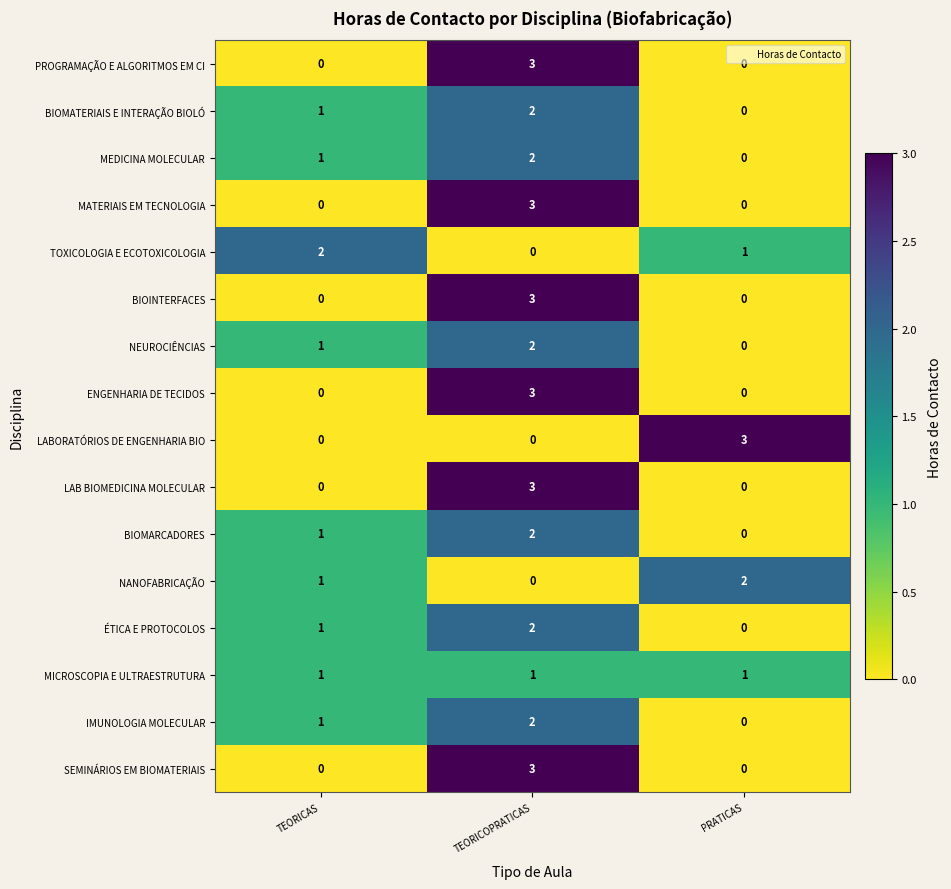

The value of ENGENHARIA DE TECIDOS at TEORICAS is 0. True or false?

True